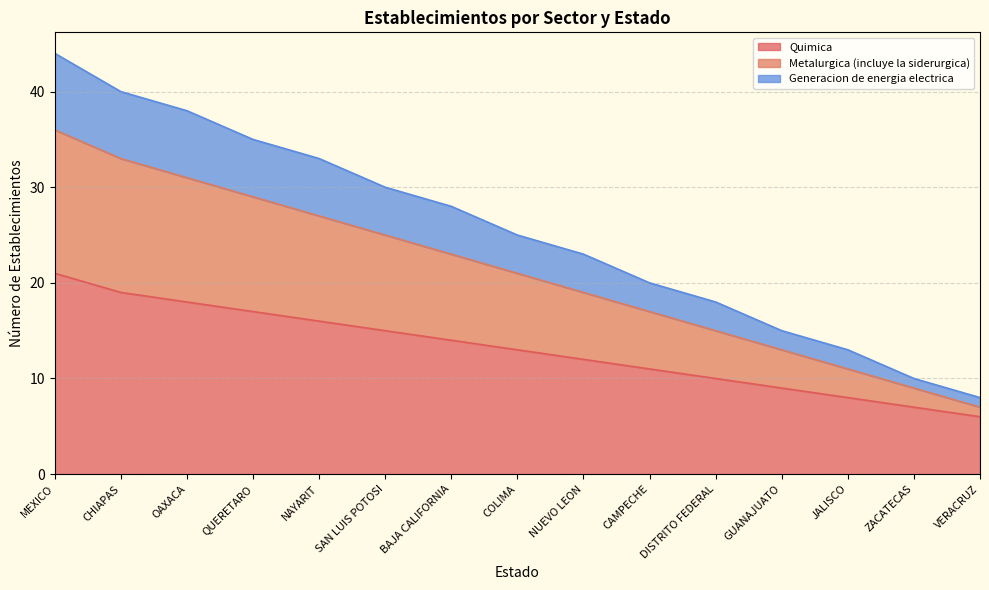

Rank the categories by Generacion de energia electrica value from highest to lowest.

MEXICO, CHIAPAS, OAXACA, QUERETARO, NAYARIT, SAN LUIS POTOSI, BAJA CALIFORNIA, COLIMA, NUEVO LEON, CAMPECHE, DISTRITO FEDERAL, GUANAJUATO, JALISCO, ZACATECAS, VERACRUZ